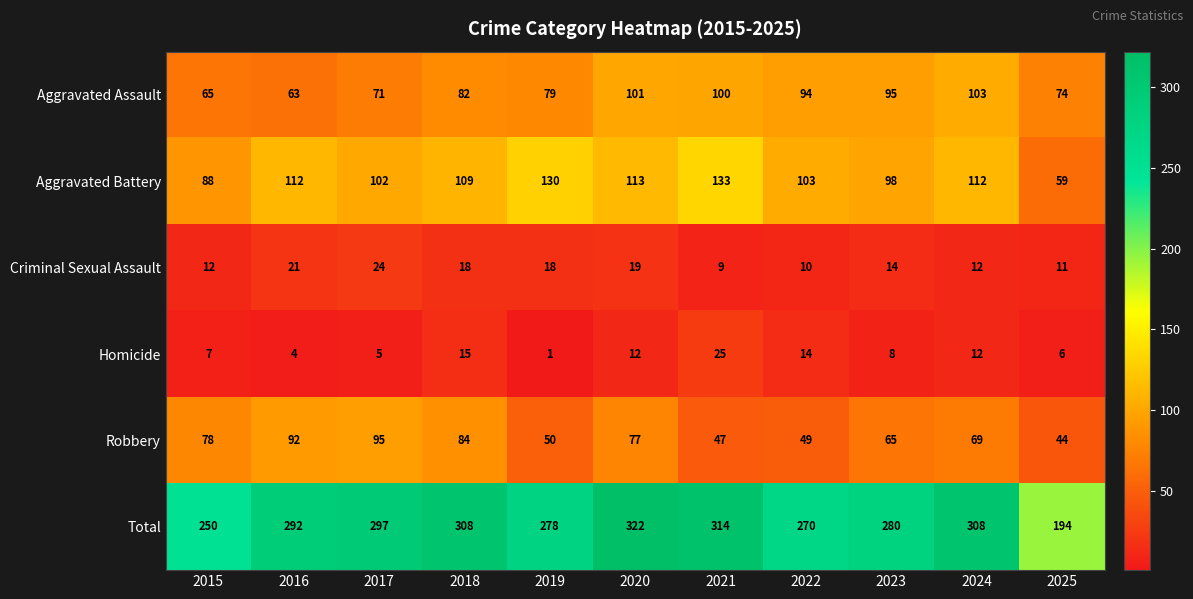

What is the approximate value of Robbery at 2025?

44